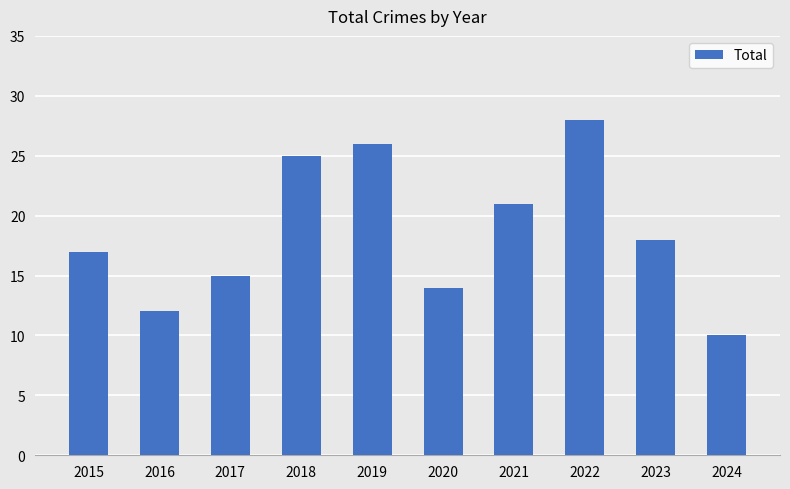

What is the value of the 9th bar from the left?

18